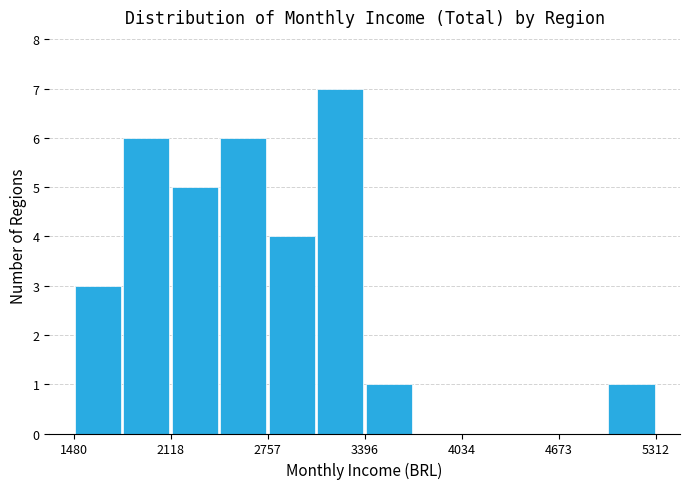

Around what value on the x-axis is the tallest bar? Give the approximate position of its centre, as read against the axis.

3200